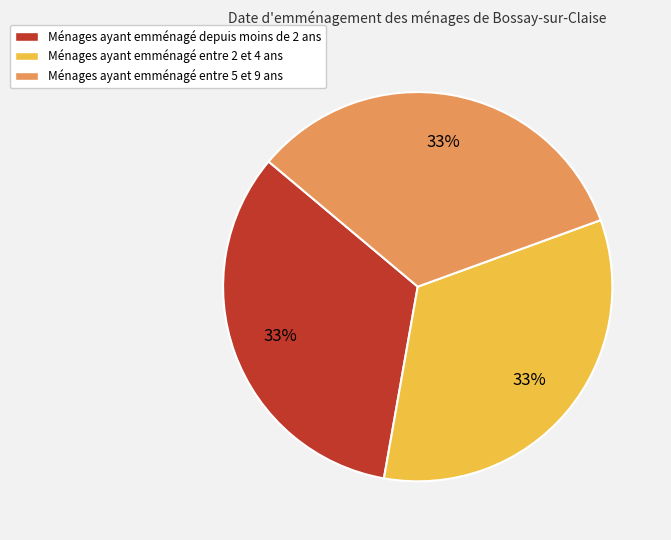

Approximately how many times larger is the value at Ménages ayant emménagé entre 2 et 4 ans compared to Ménages ayant emménagé depuis moins de 2 ans?

1.0